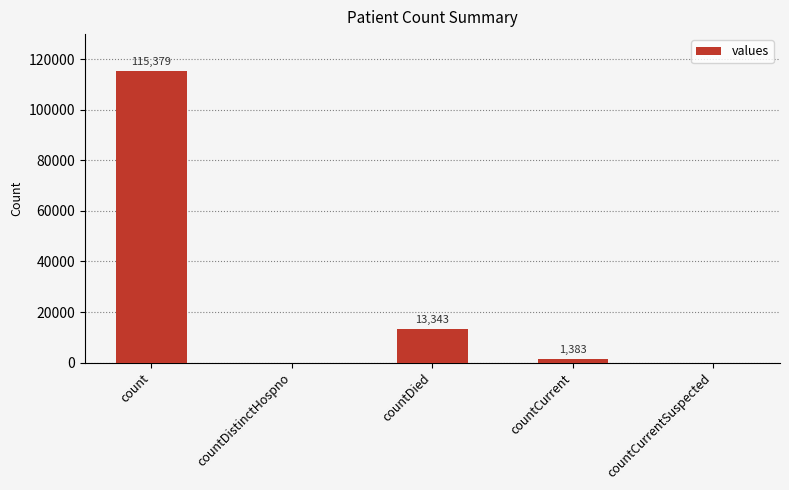

What is the sum of the values at countCurrentSuspected and countCurrent?

1383